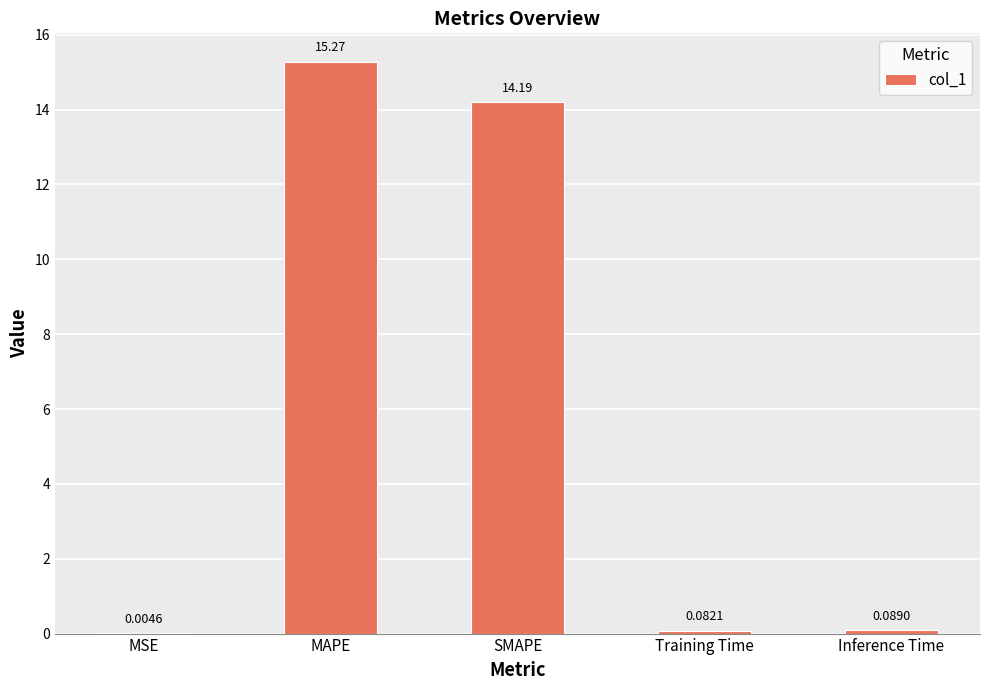

Between Inference Time and SMAPE, which is larger?

SMAPE